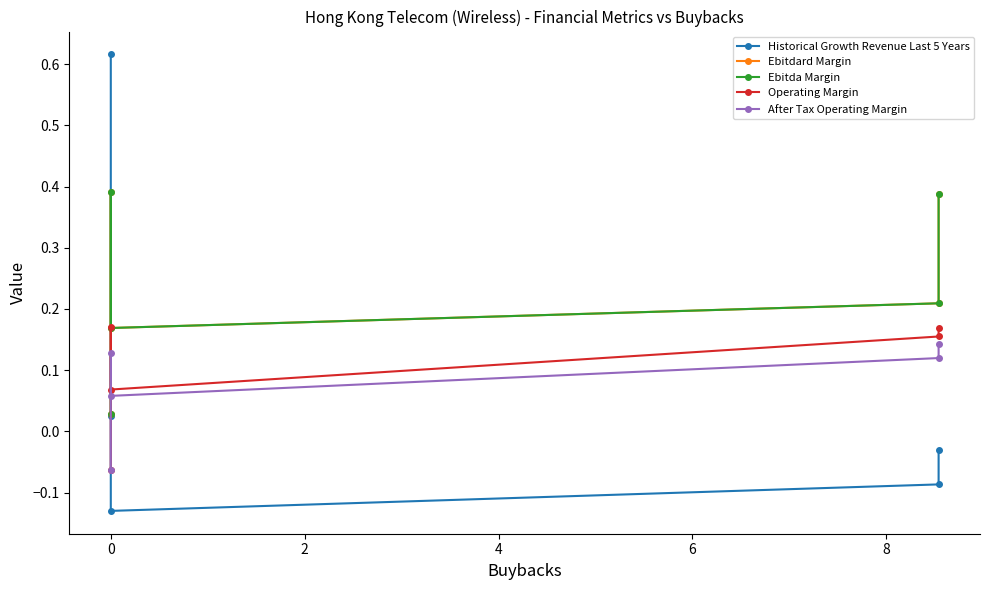

Which series has the largest range (max minus min)?

Historical Growth Revenue Last 5 Years